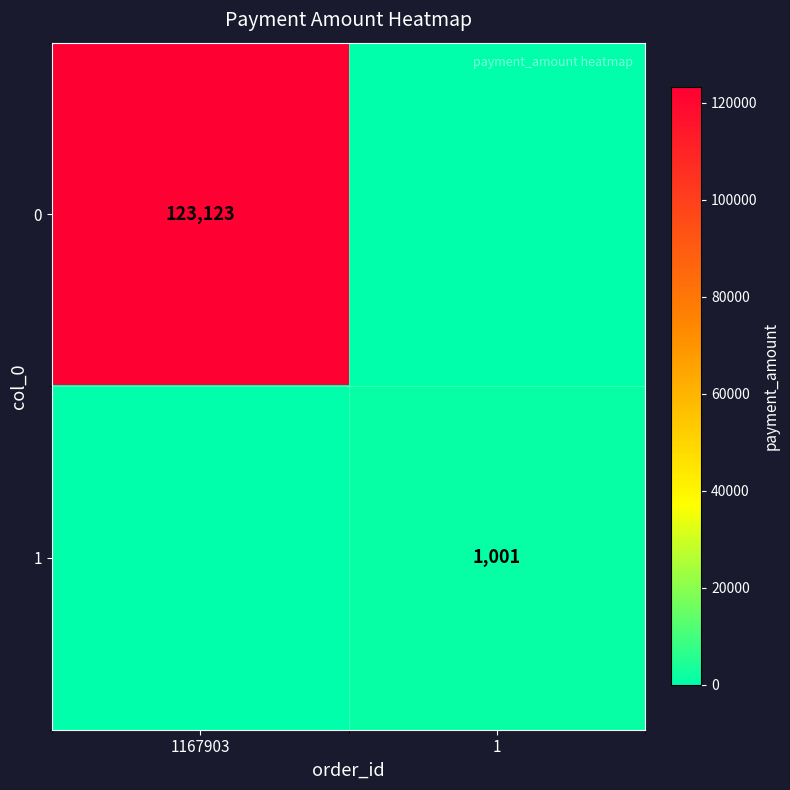

What is the total value across all series at 1167903?

123123